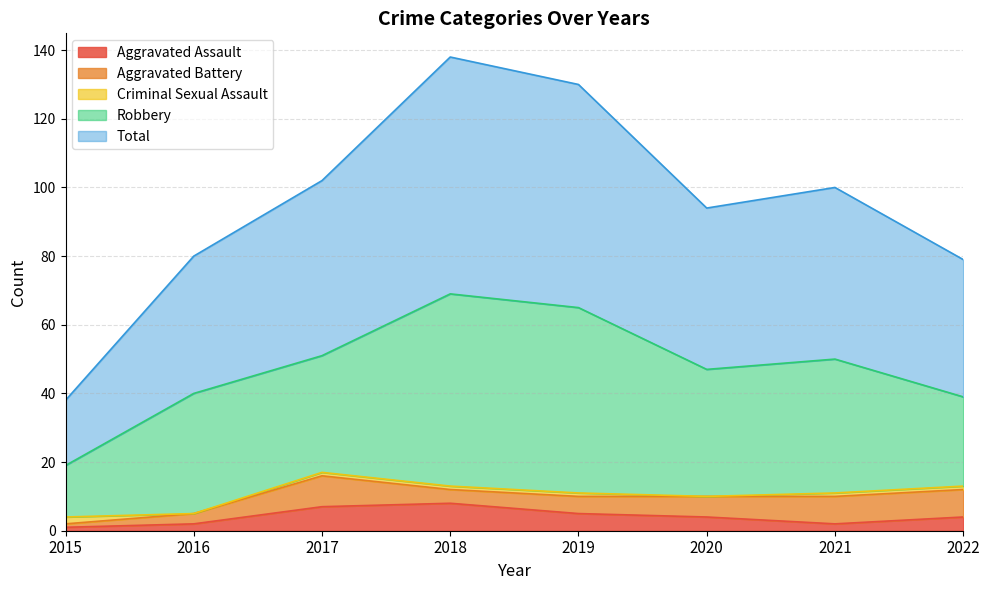

Is it true that Aggravated Battery equals 4 at 2018?

True